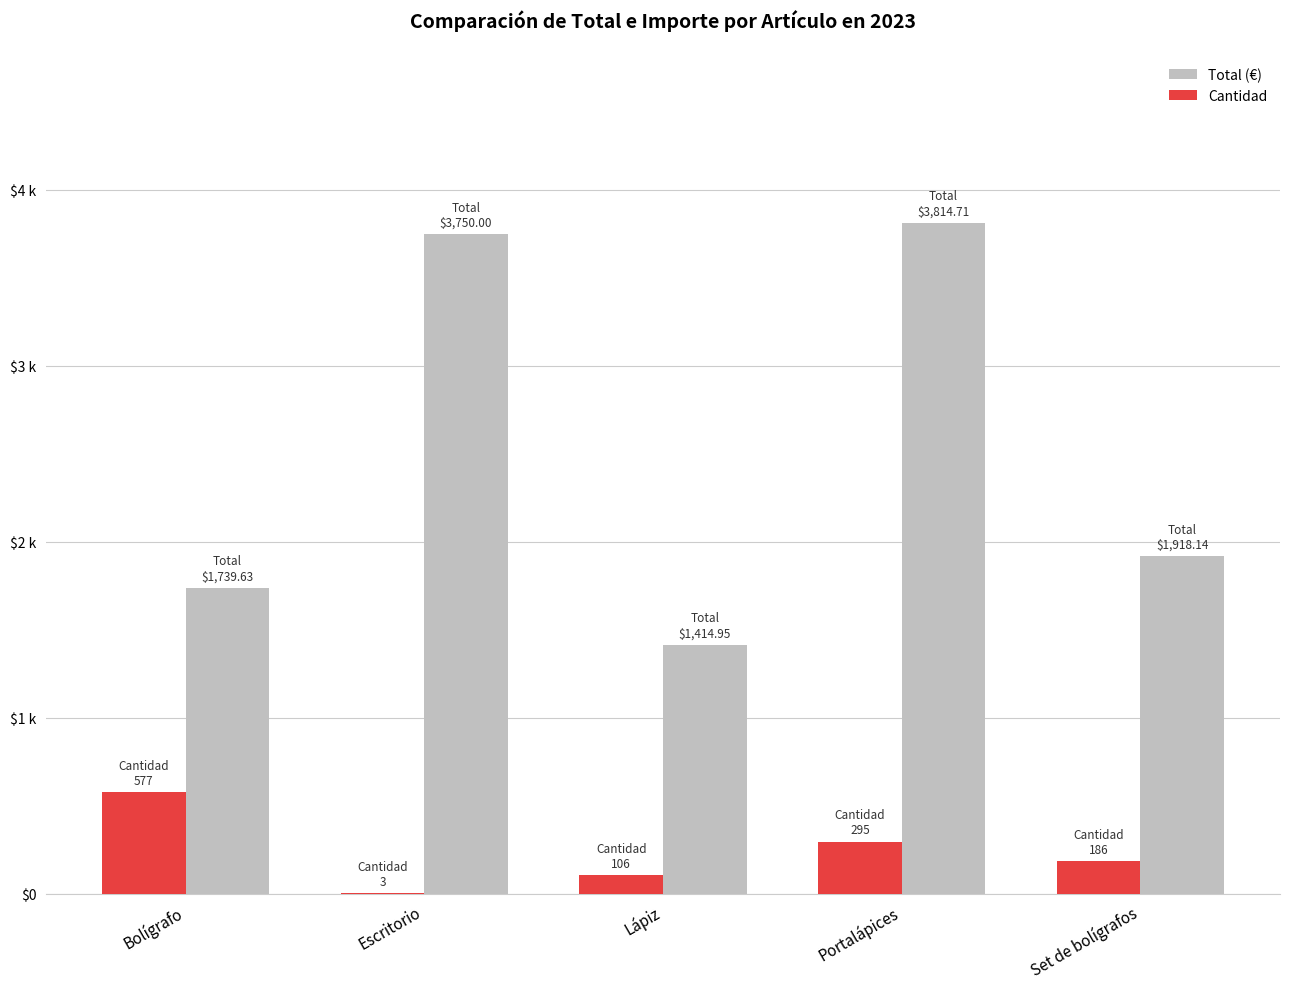

Is the value of Cantidad at Portalápices greater than the value of Total (€) at Set de bolígrafos?

No